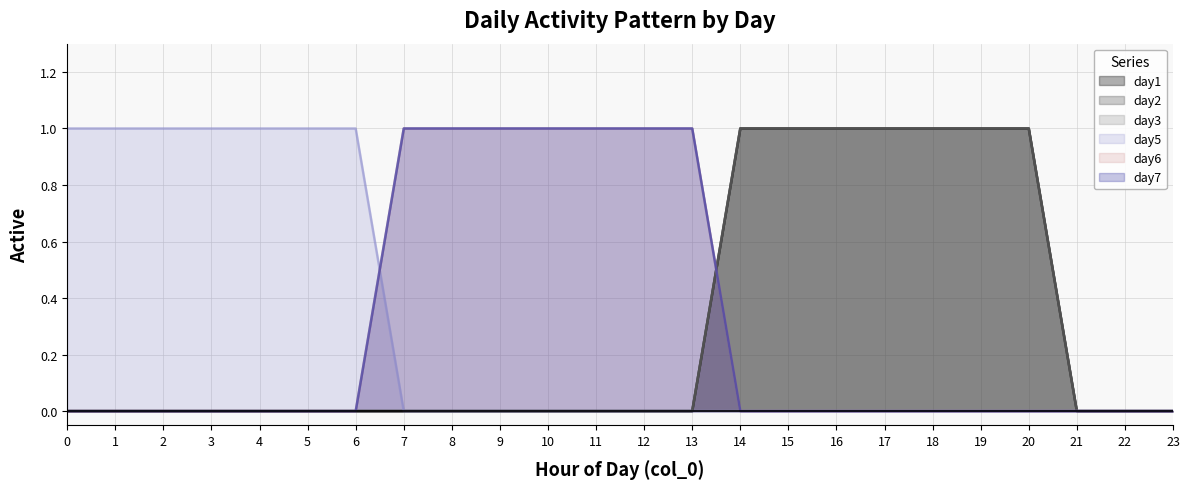

True or false: day1 and day2 intersect in this chart.

False